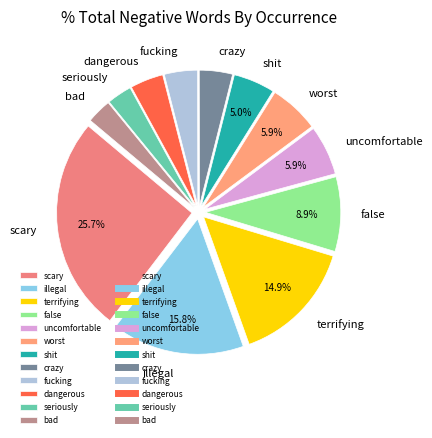

To the nearest percent, what is the combined percentage of scary and bad?

29%